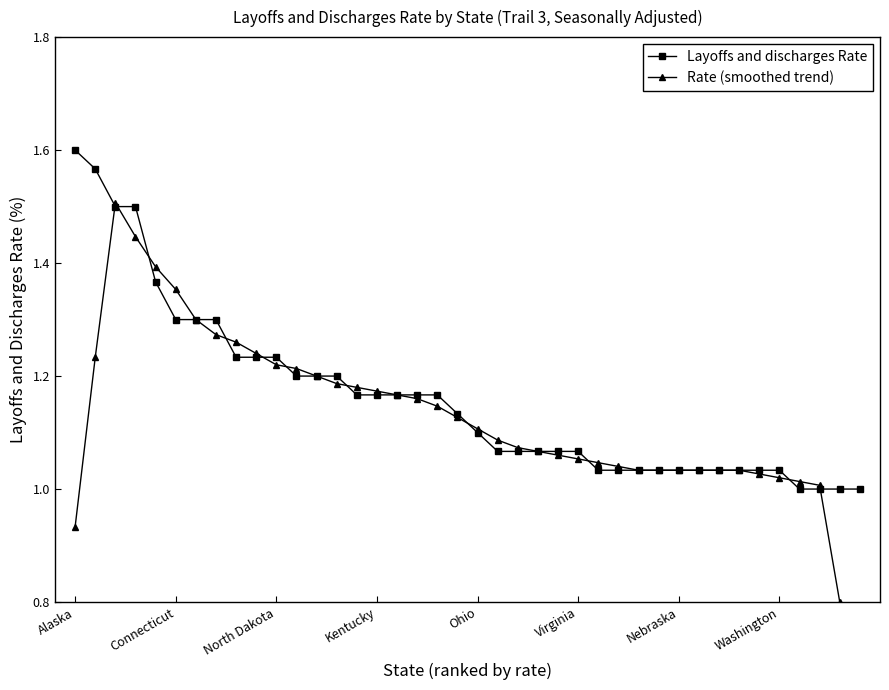

The value of Rate (smoothed trend) at Kentucky is 0.5. True or false?

False